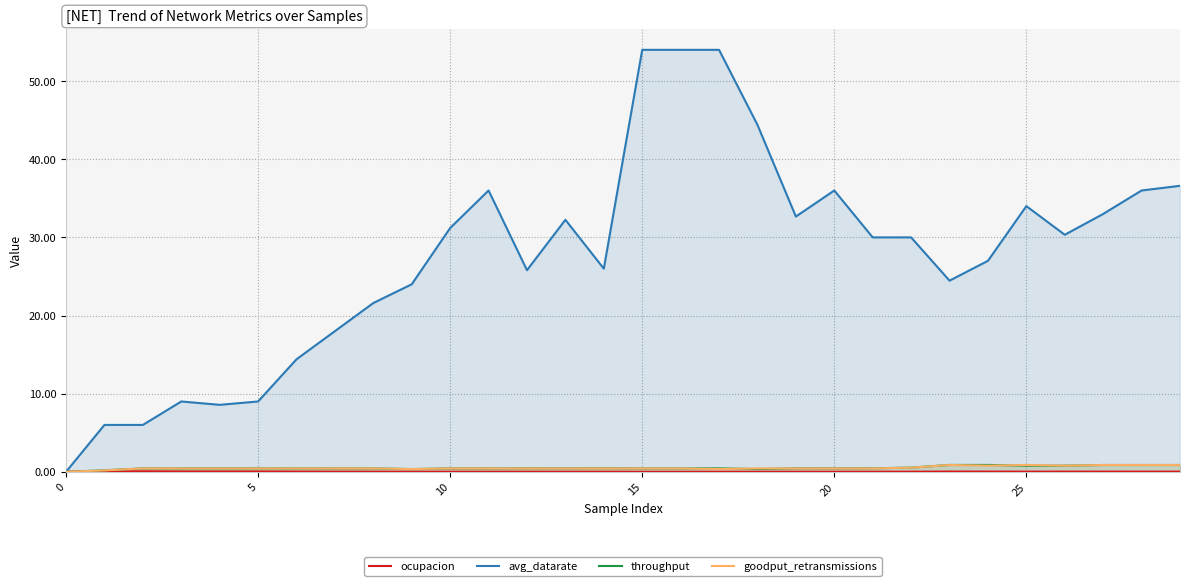

At how many categories does at least one series exceed 50?

3